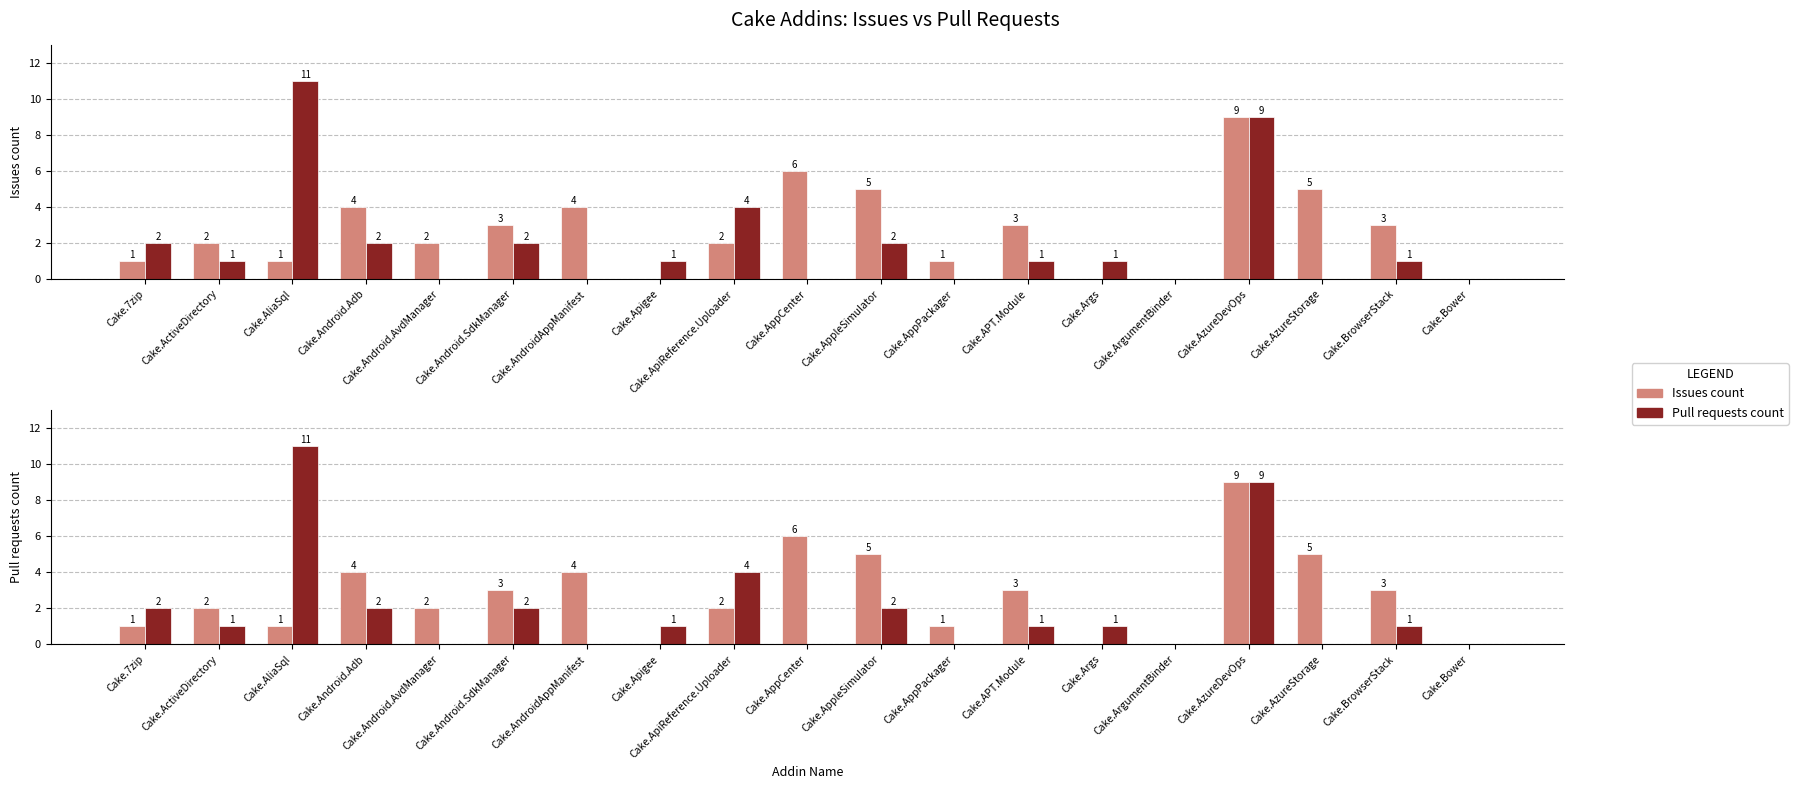

At which label does Issues count first exceed 2?

Cake.Android.Adb